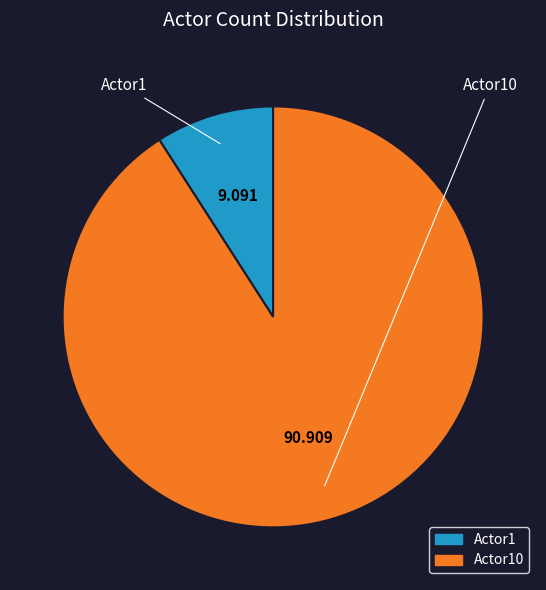

Count the number of slices in the pie.

2